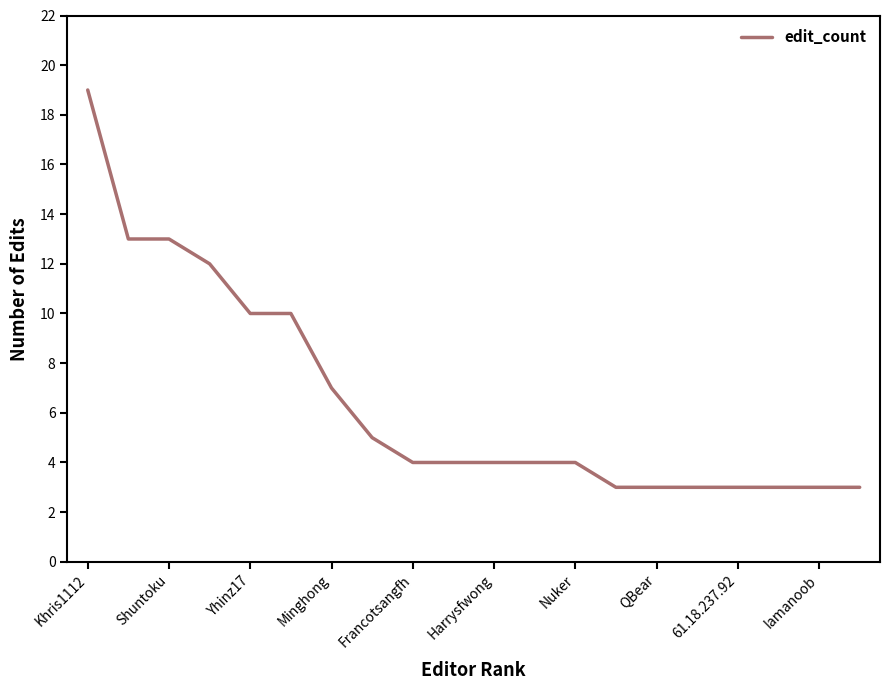

What is the difference between the maximum and minimum values?

16